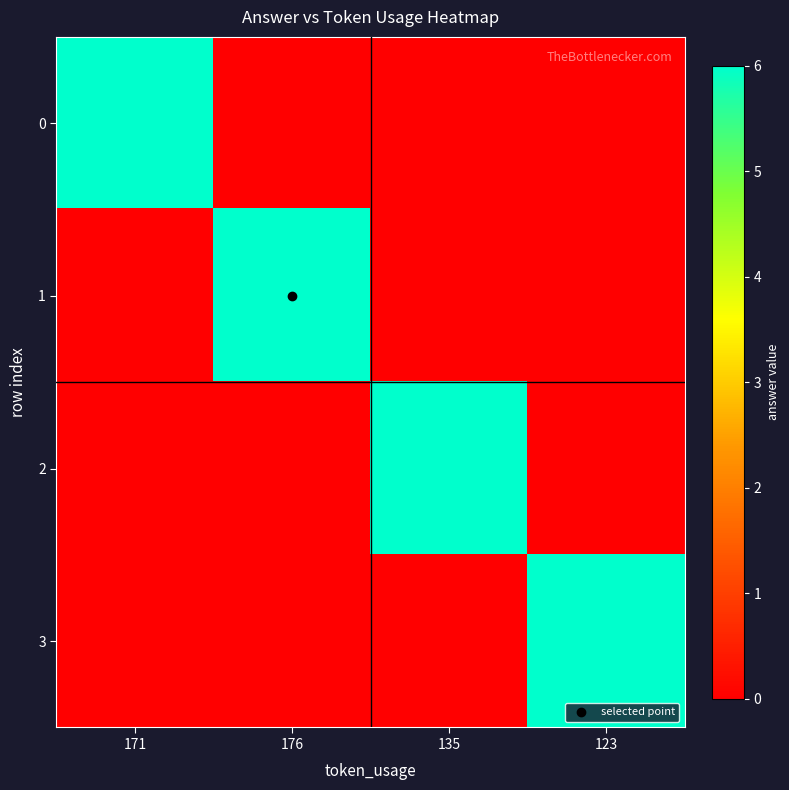

Reading right to left, extract all data points from this chart.

0: 123=0	135=0	176=0	171=6
1: 123=0	135=0	176=6	171=0
2: 123=0	135=6	176=0	171=0
3: 123=6	135=0	176=0	171=0